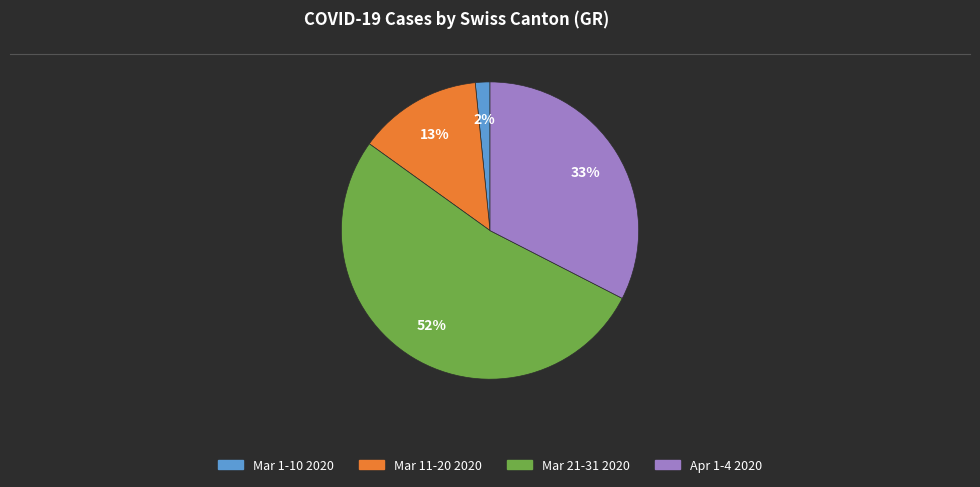

Is there a majority slice in this chart?

Yes